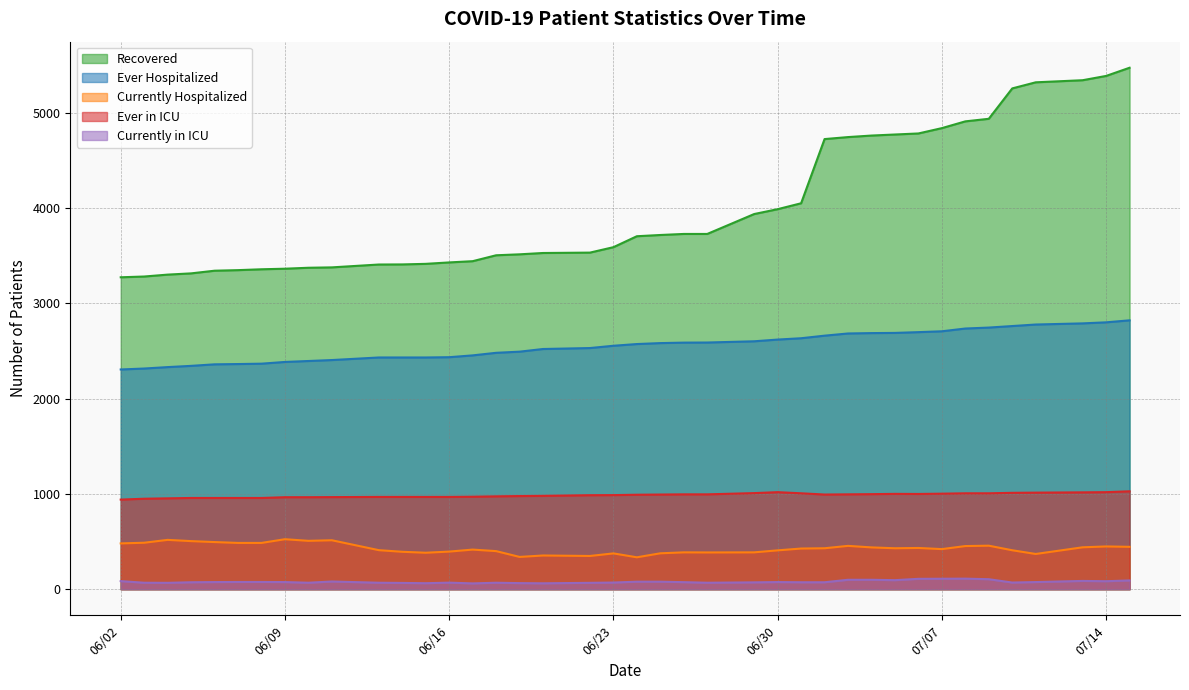

What is the value of the Currently in ICU point at the 5th from the left?

75